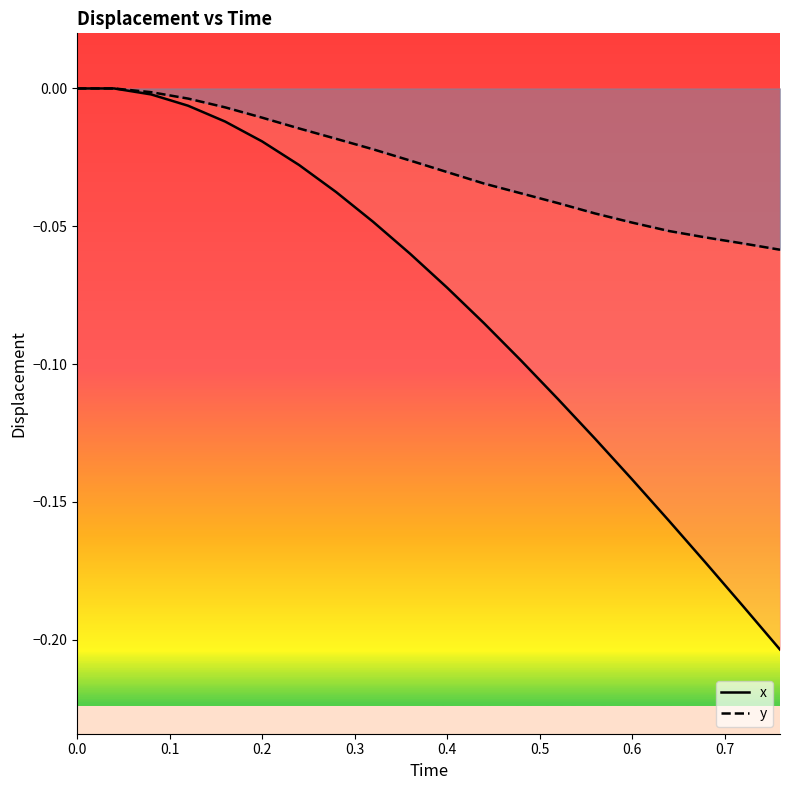

At 0.3, list the series in order from largest to smallest.

y (line), x (line)